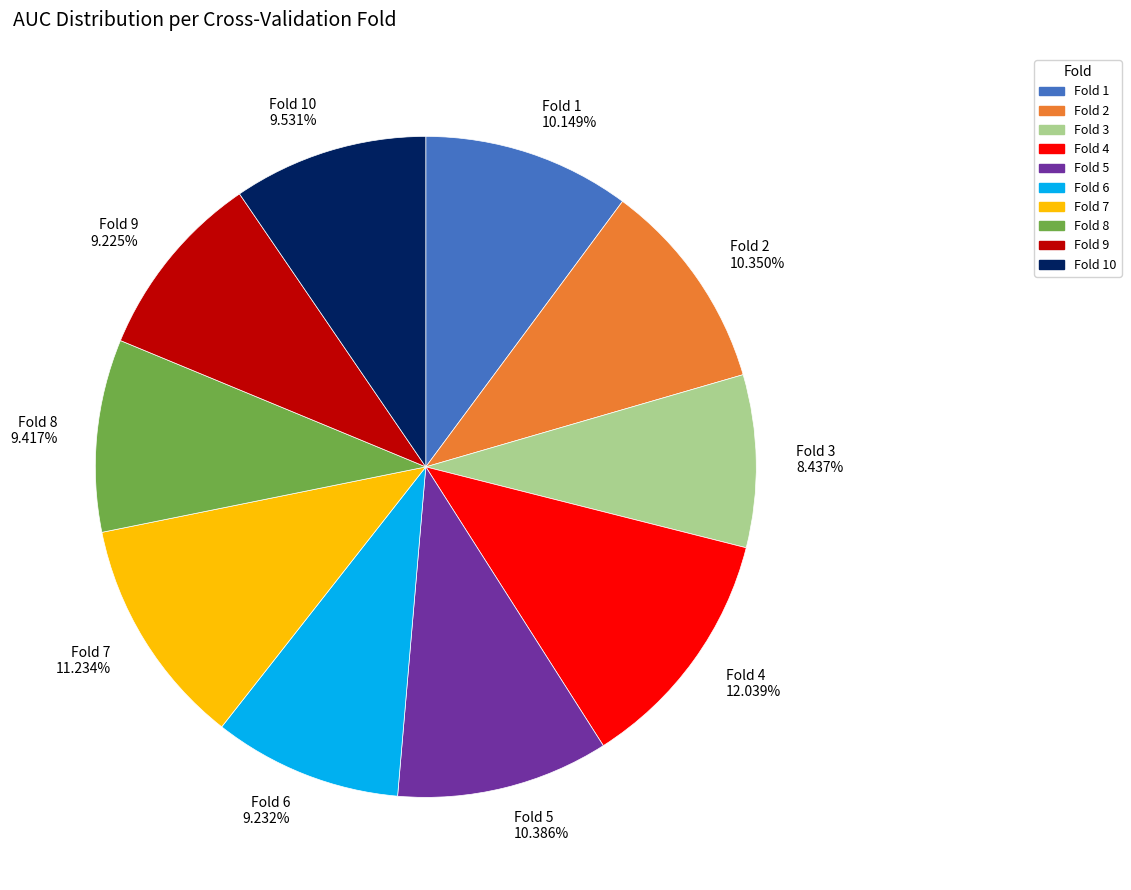

Between Fold 6 and Fold 7, which is larger?

Fold 7